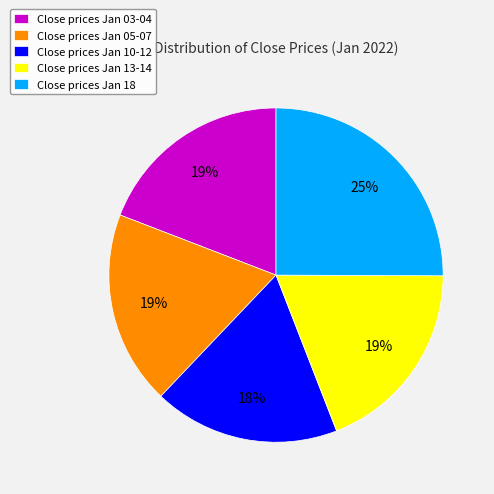

True or false: Close prices Jan 18 accounts for 35% of the total.

False